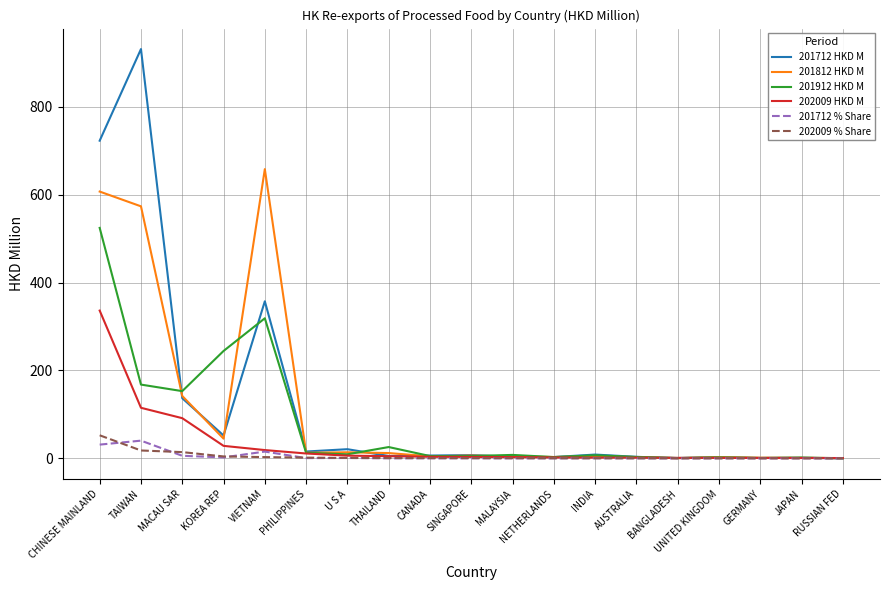

Which label corresponds to the largest value in the chart?

TAIWAN